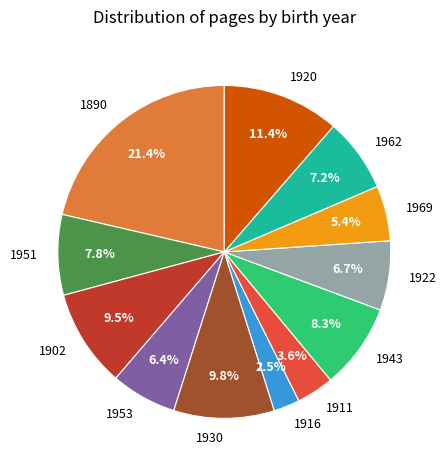

The 1943 slice represents 18% of the pie. True or false?

False